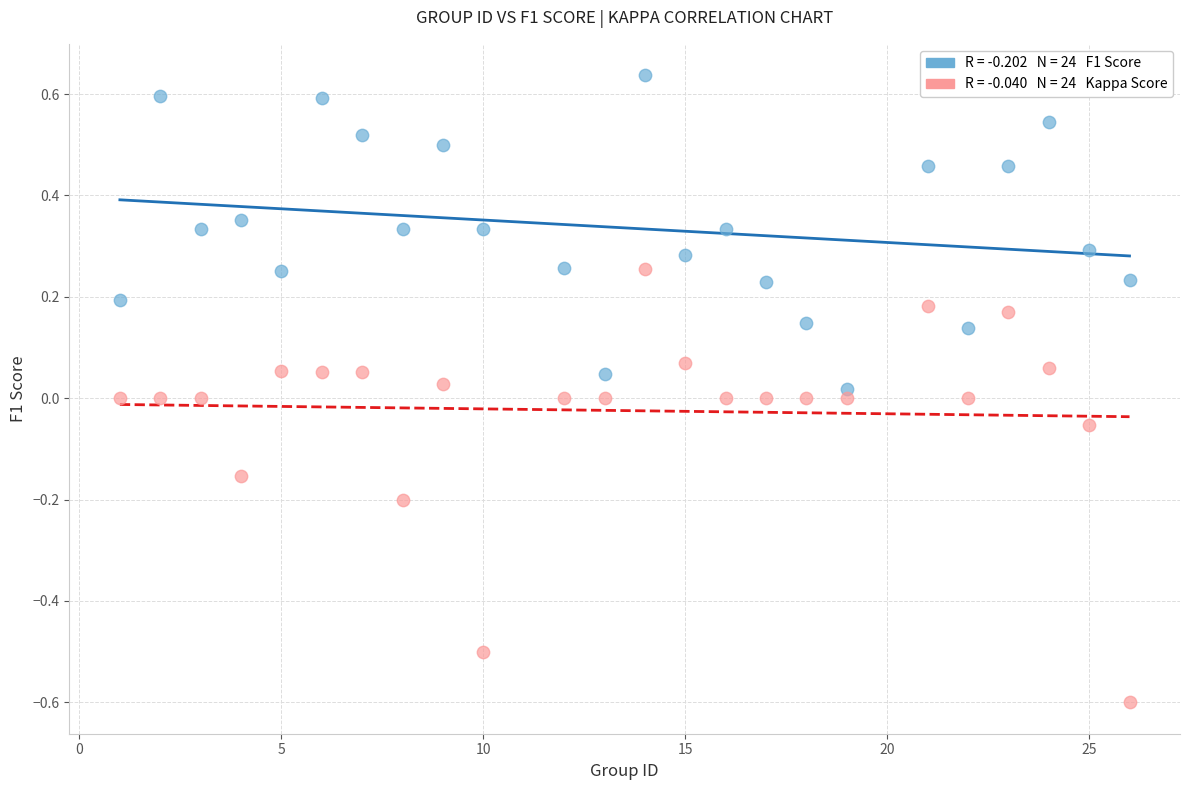

Across all data points, what is the range of X values (max minus min)?

25.0